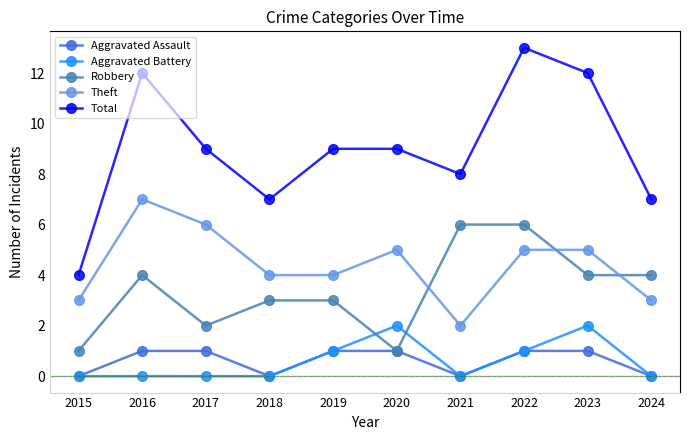

What is the maximum value shown in the chart?

13